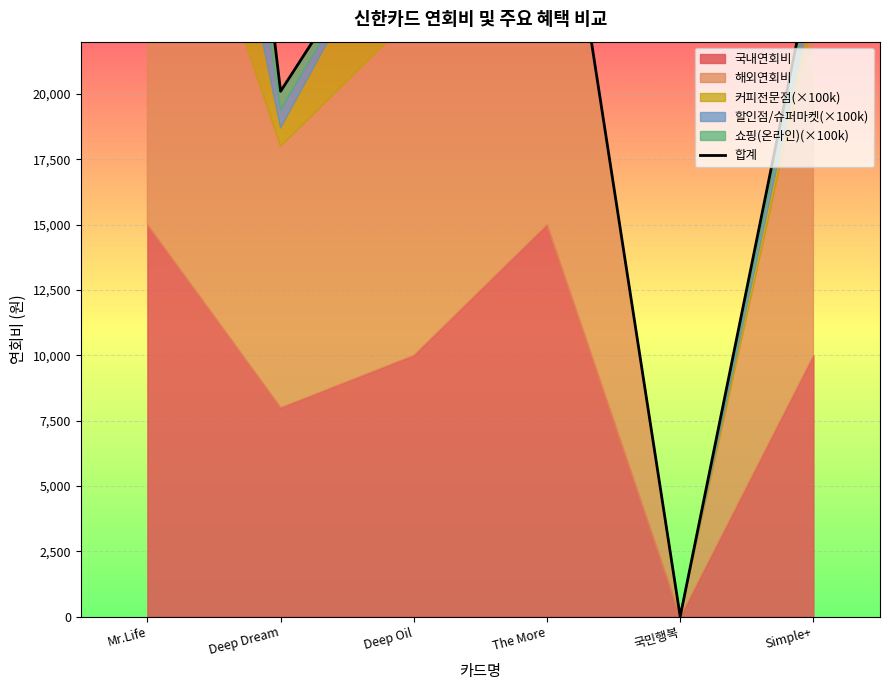

What is the difference between the second highest and second lowest values?

12900